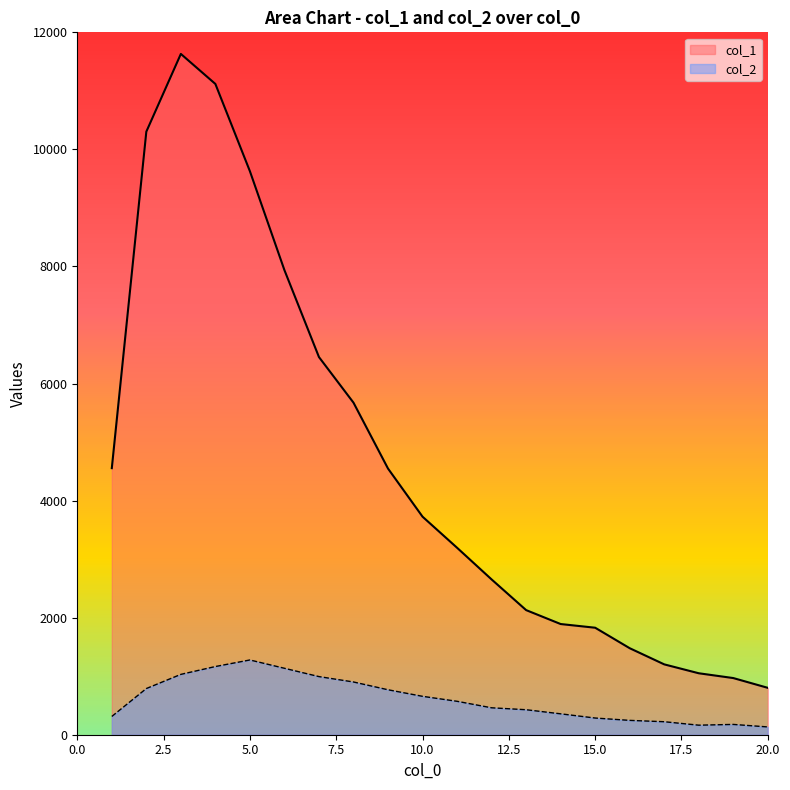

What is the greatest value displayed?

11631